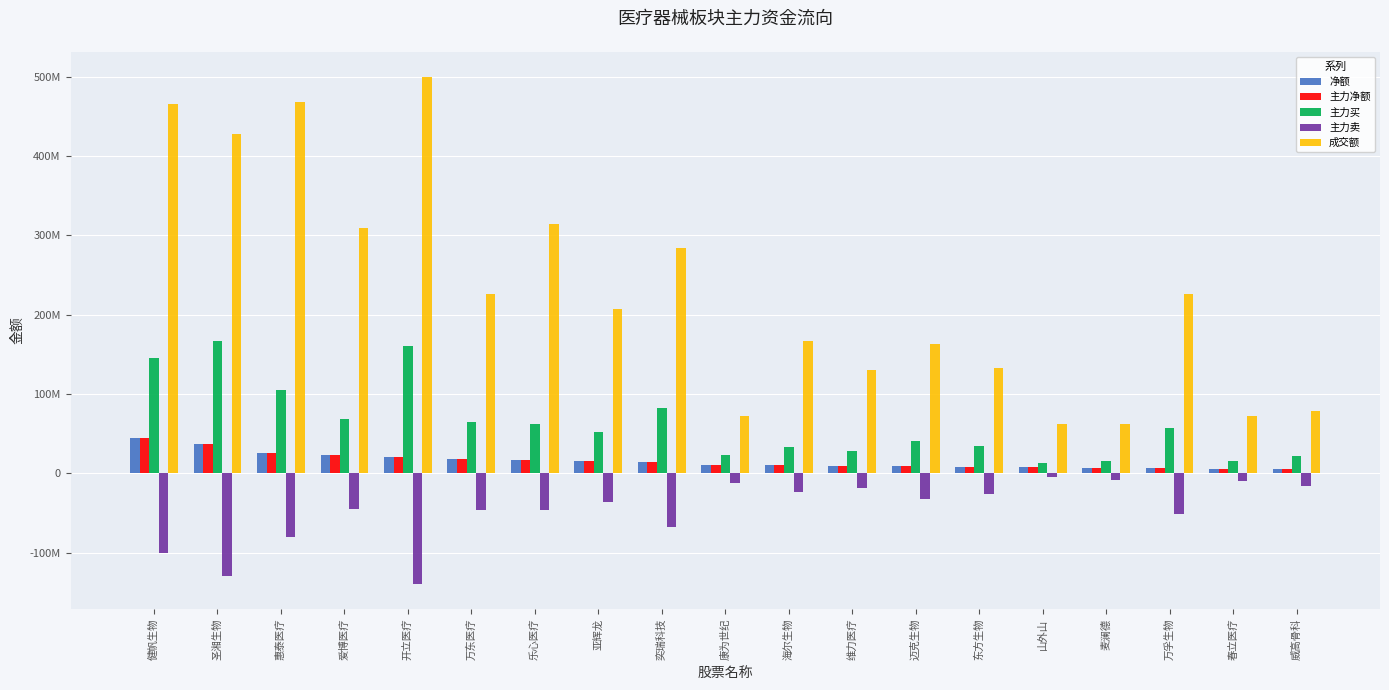

What is the label of the 13th bar from the right?

乐心医疗